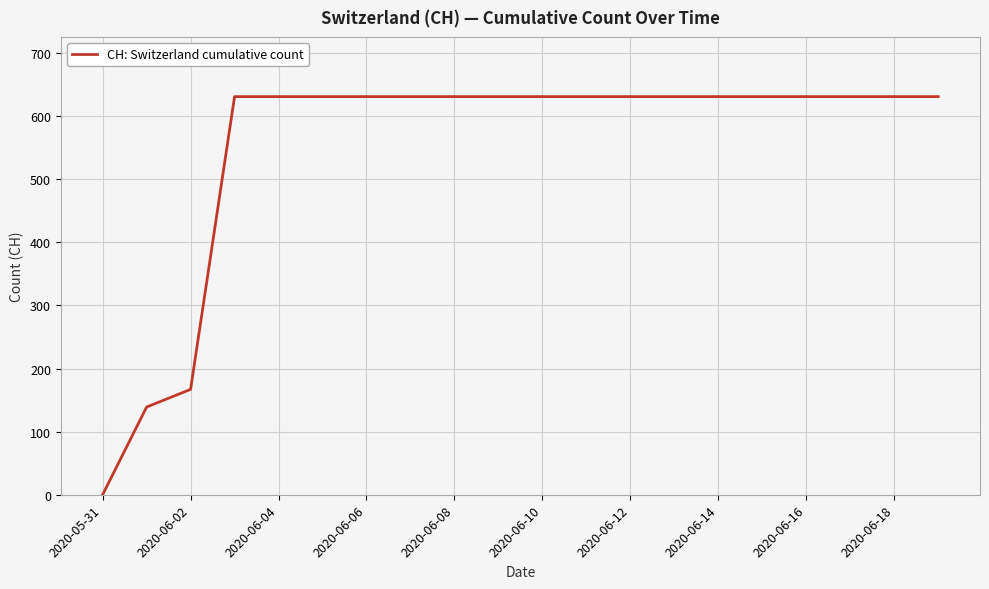

What is the difference between the maximum and minimum values?

631